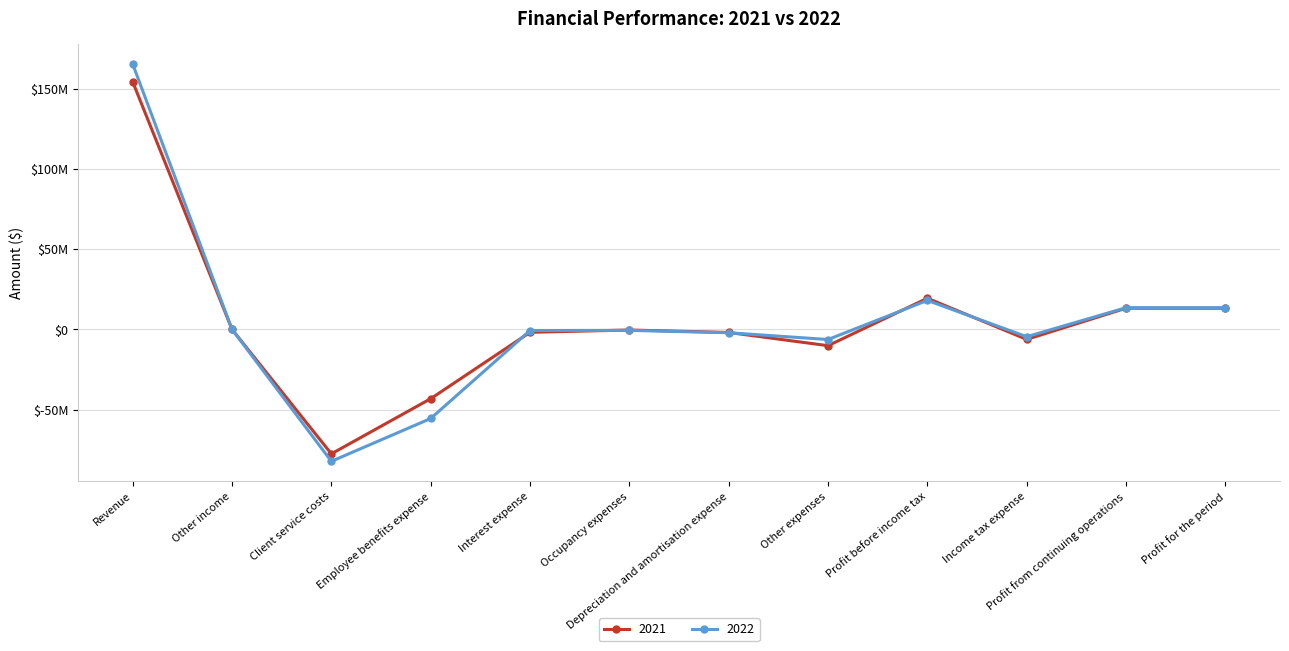

Where is the first local maximum for 2022?

Occupancy expenses